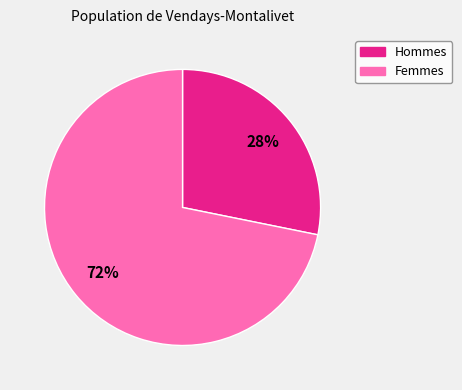

To the nearest percent, what is the difference between the largest and smallest slice percentages?

44%